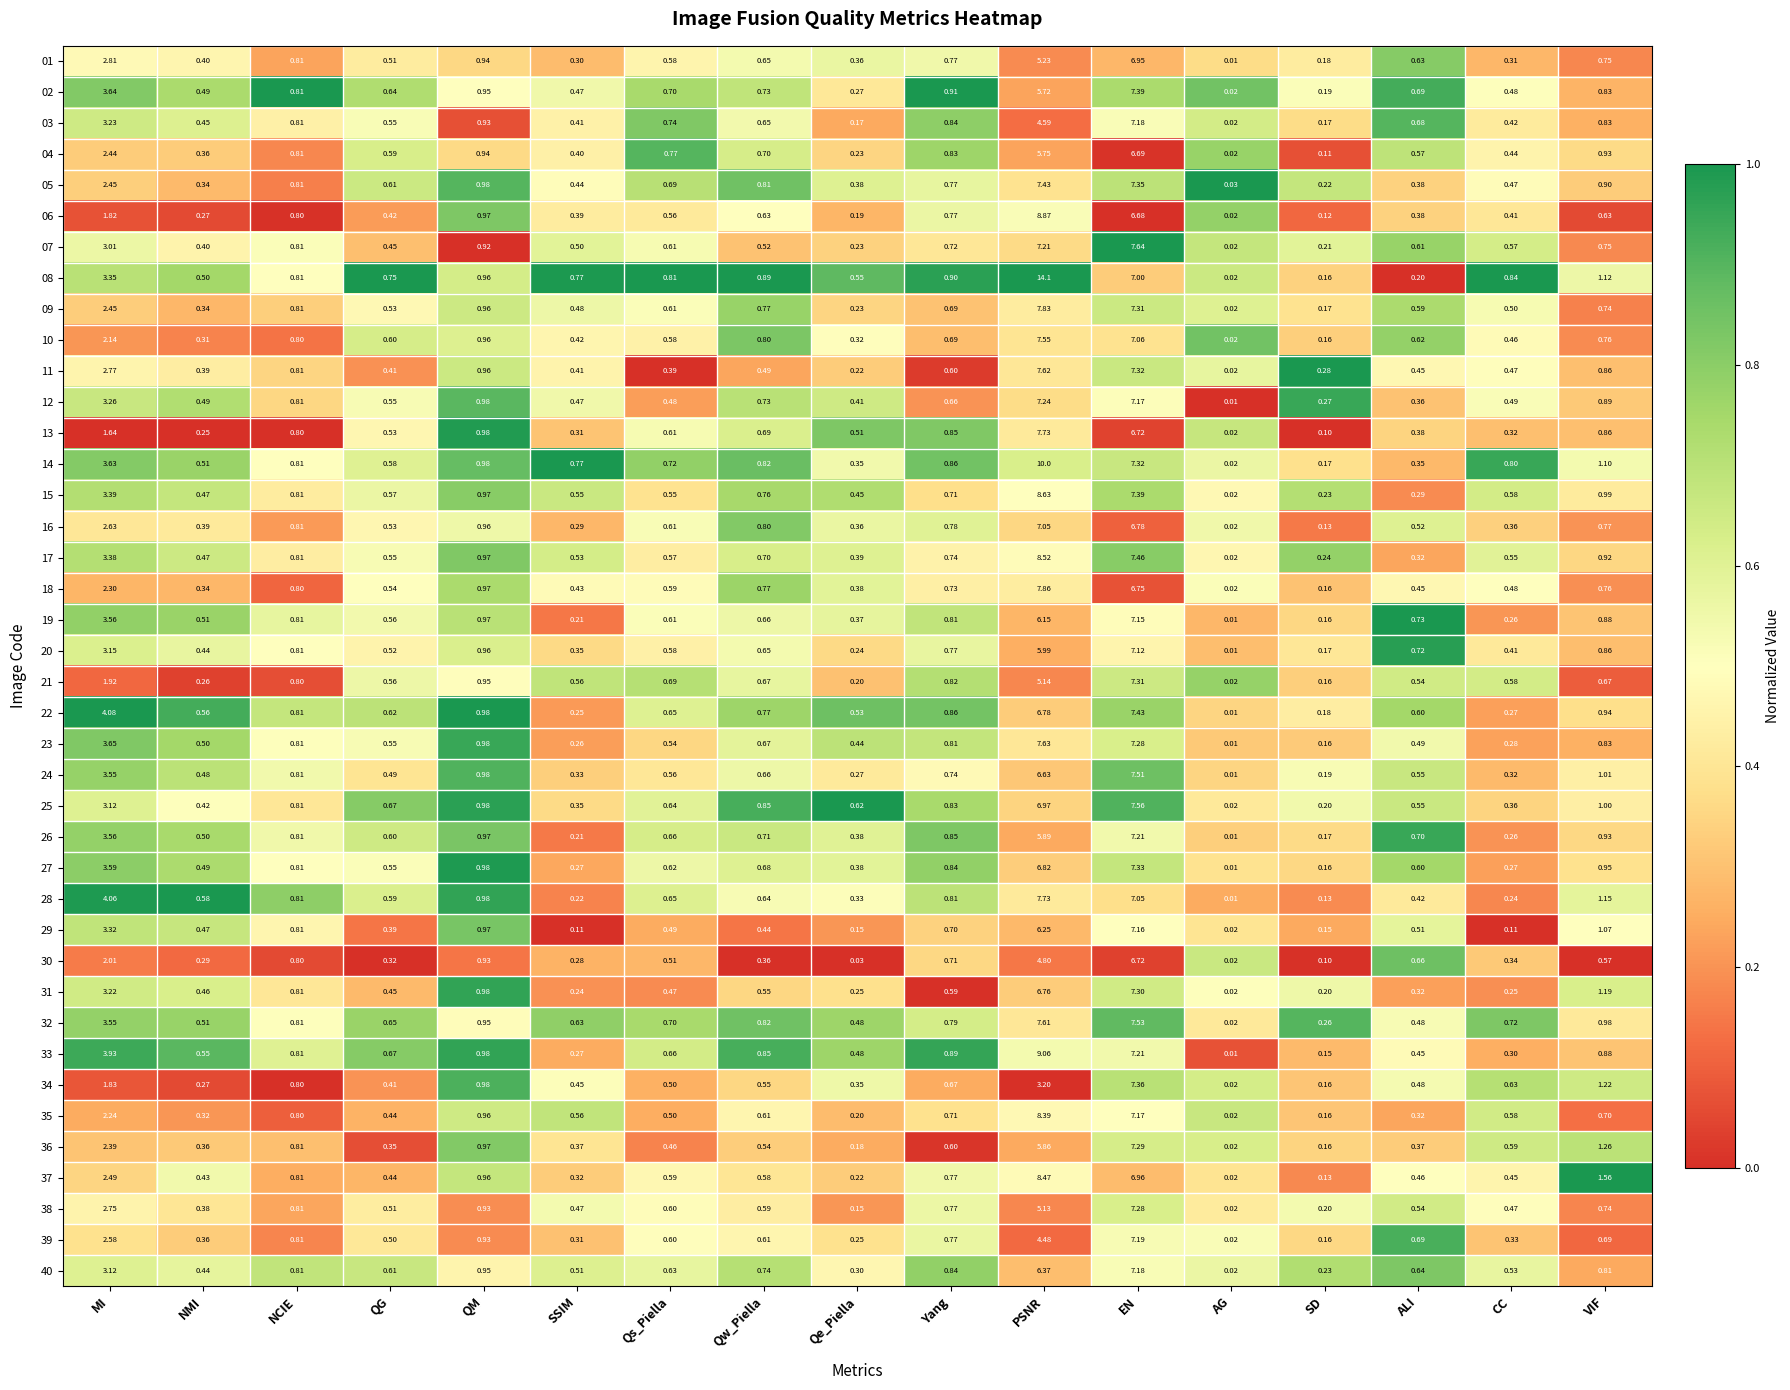

Which category has the lowest value in the 14 series?

AG